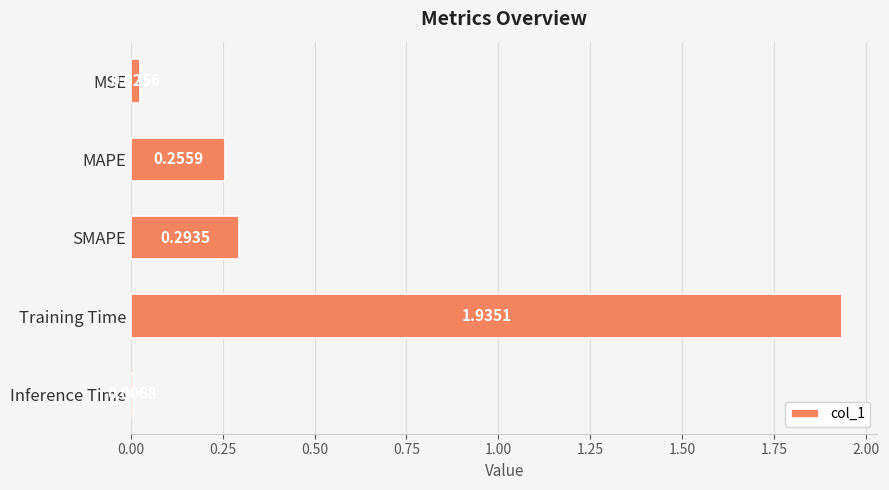

What is the difference between the values at SMAPE and Training Time?

1.6